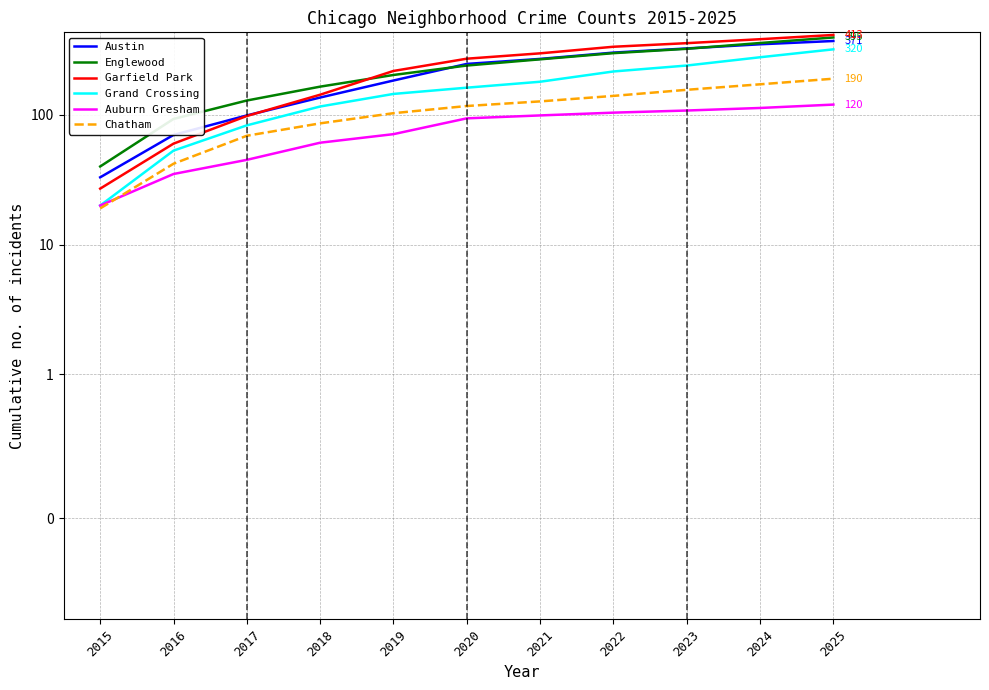

What is the difference between the maximum and minimum values in the Garfield Park series?

386